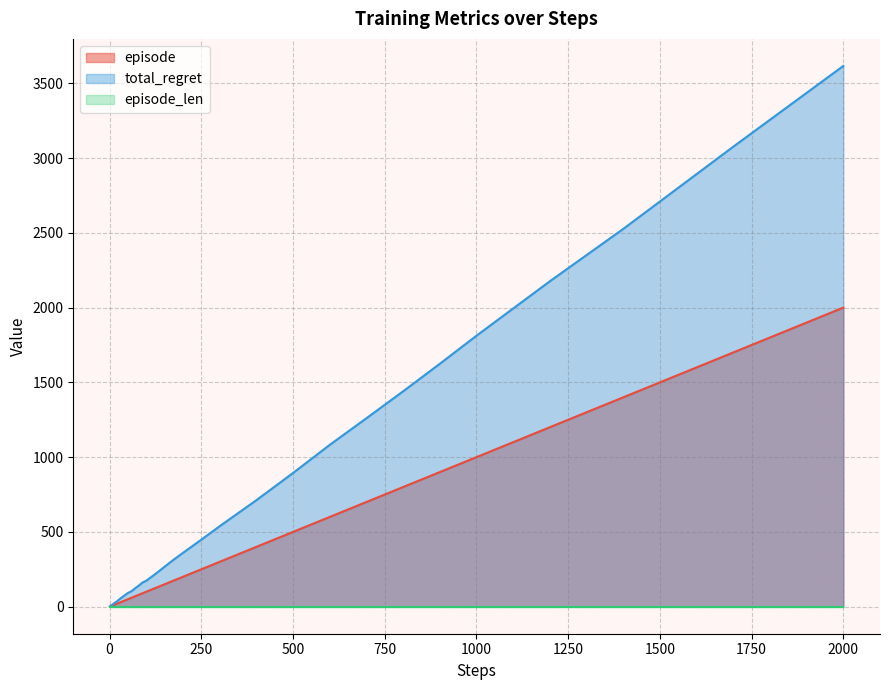

True or false: total_regret has more than 0 points higher than both neighbors.

False